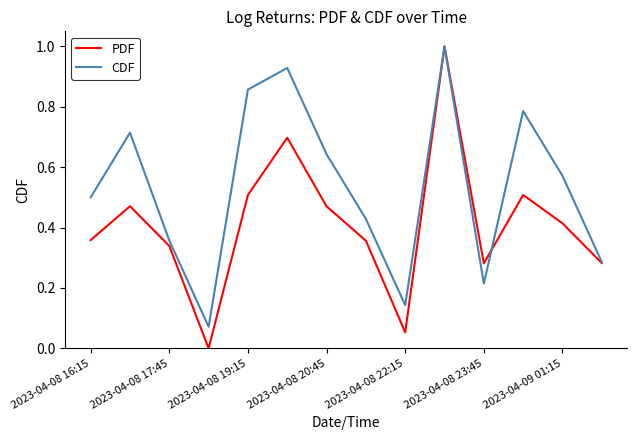

What is the greatest value displayed?

1.0